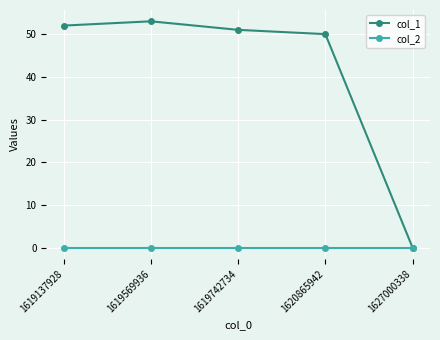

What is the difference between the col_1 values at 1619137928 and 1627000338?

52